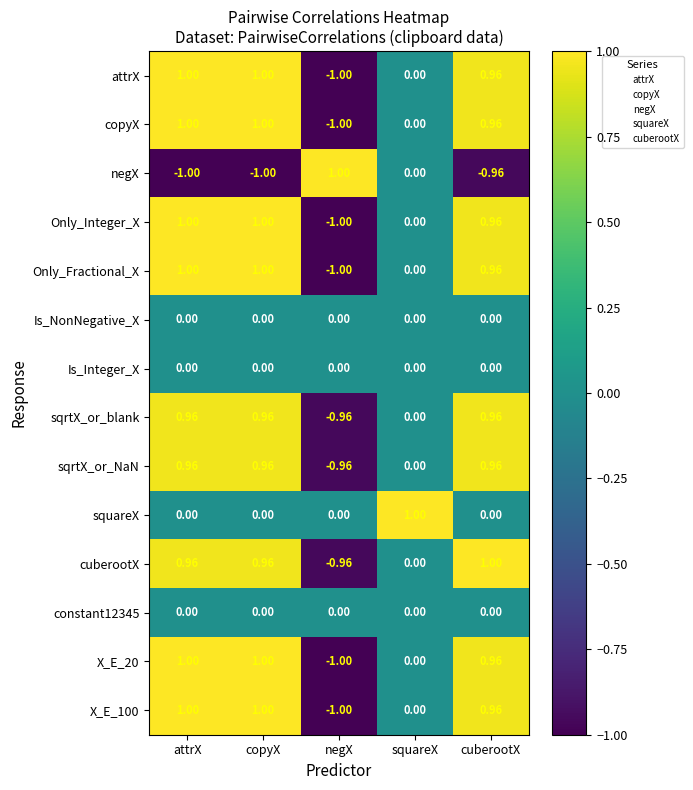

What is the spread (max minus min) of values at squareX?

1.0